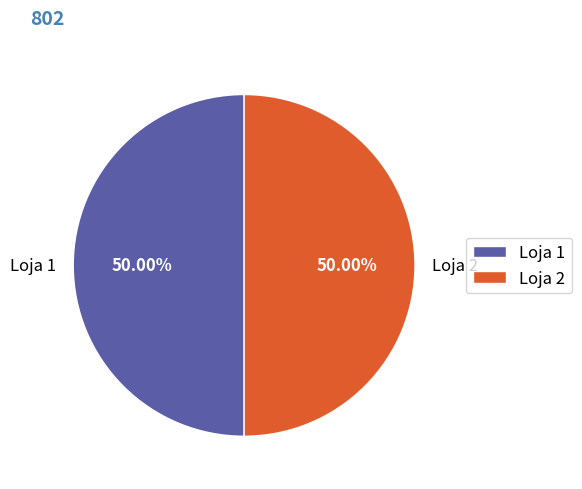

To the nearest percent, what is the combined percentage of Loja 1 and Loja 2?

100%